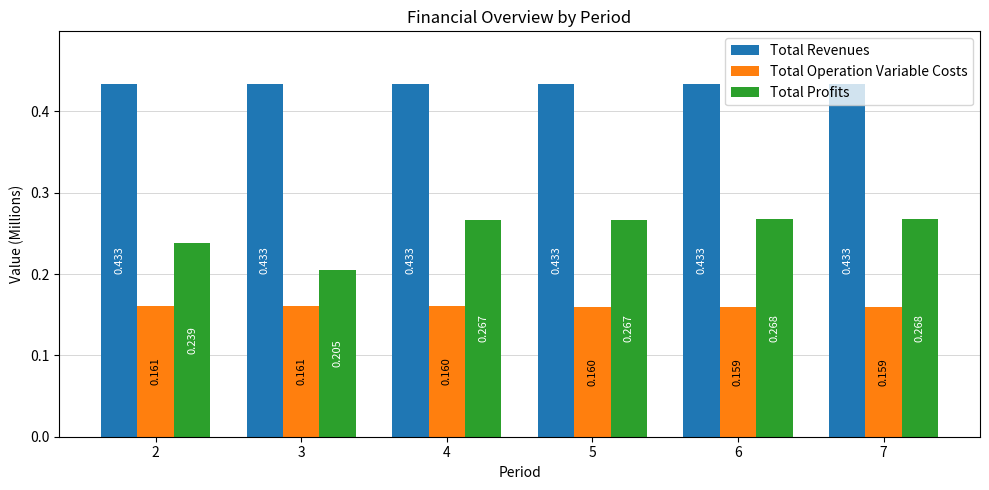

The value of Total Revenues at 2 is 0.1. True or false?

False